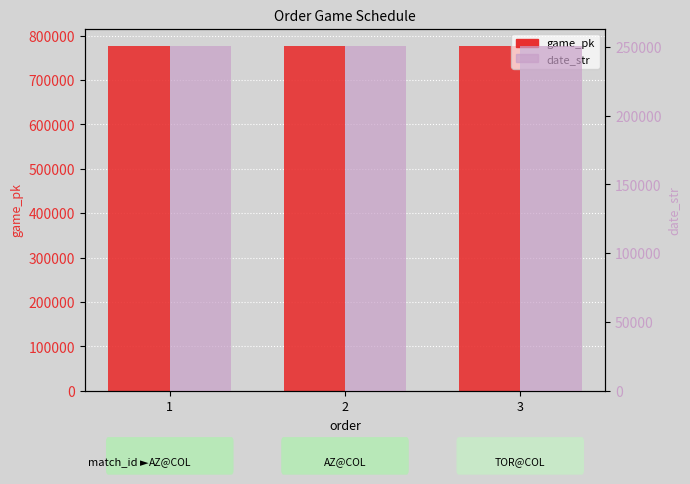

Where is game_pk nearest to the value 776783?

2